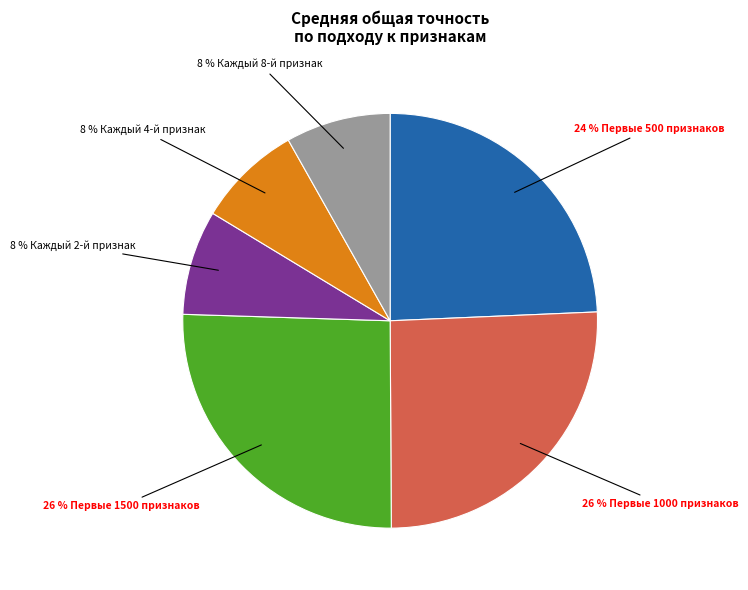

To the nearest percent, what is the average slice percentage?

17%